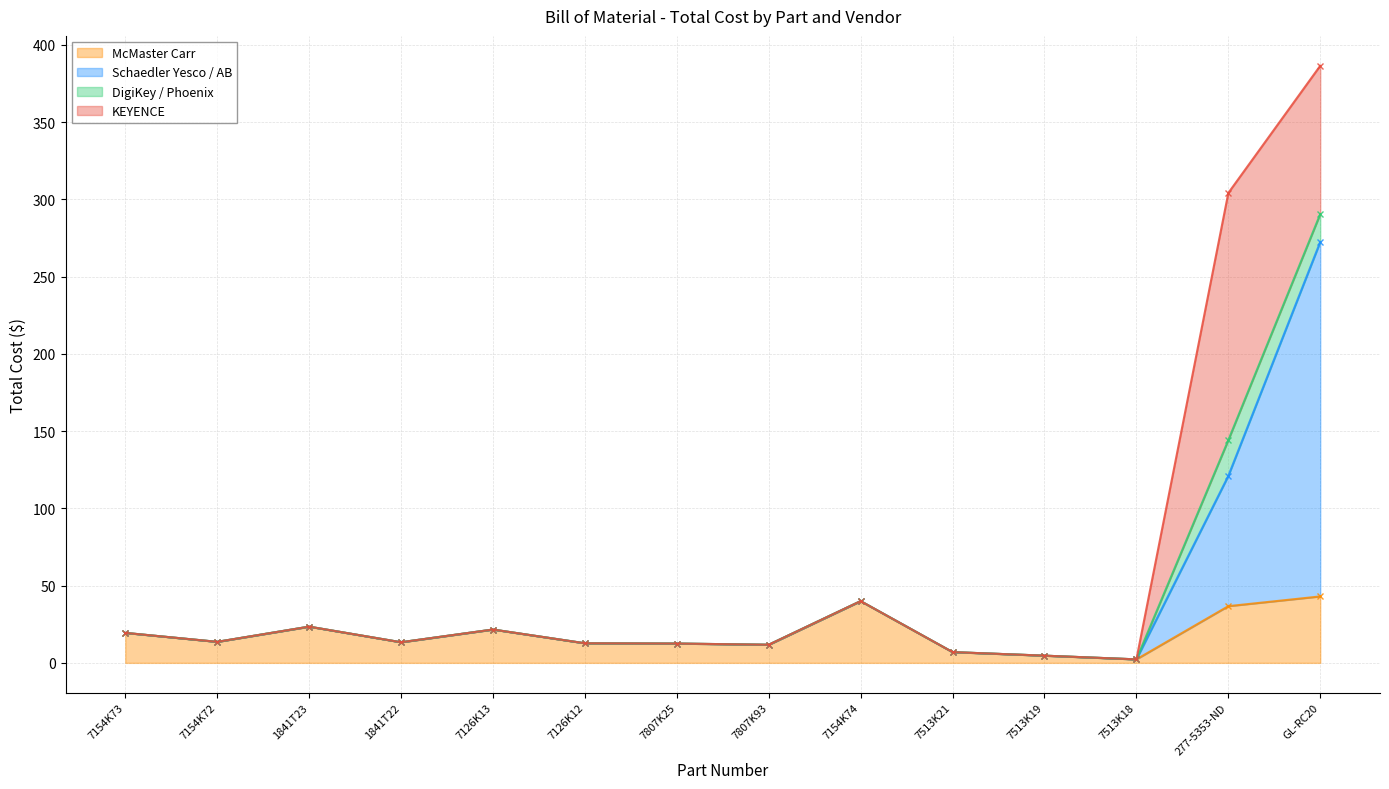

What is the label of the 13th point from the left?

277-5353-ND